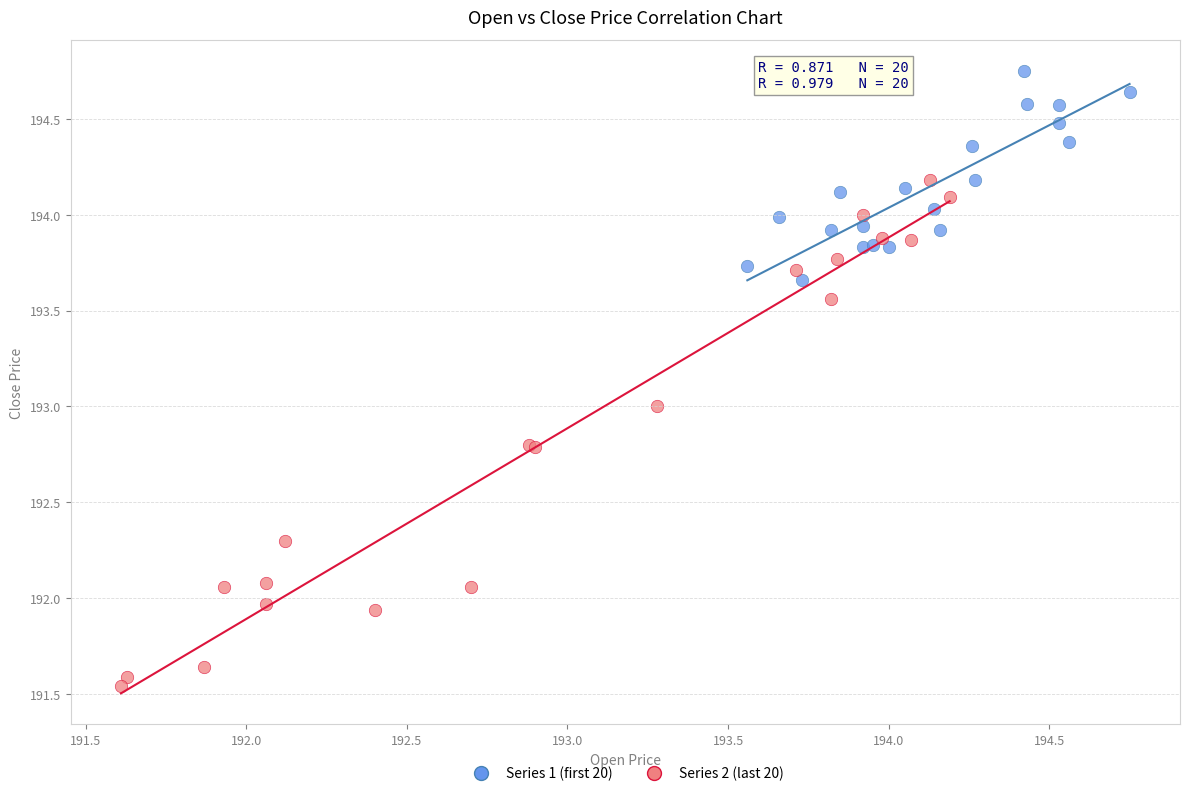

What are all the series names shown in the legend?

Series 1 (first 20), Series 2 (last 20)